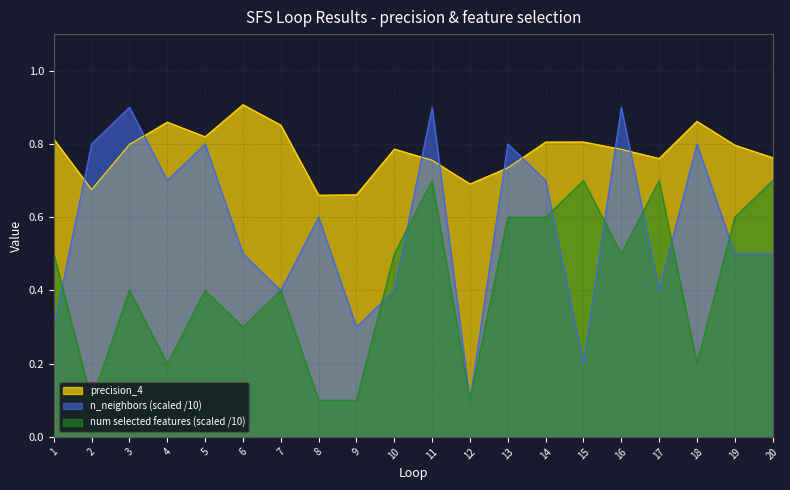

Is the value of n_neighbors at 11 greater than the value of precision_4 at 11?

Yes